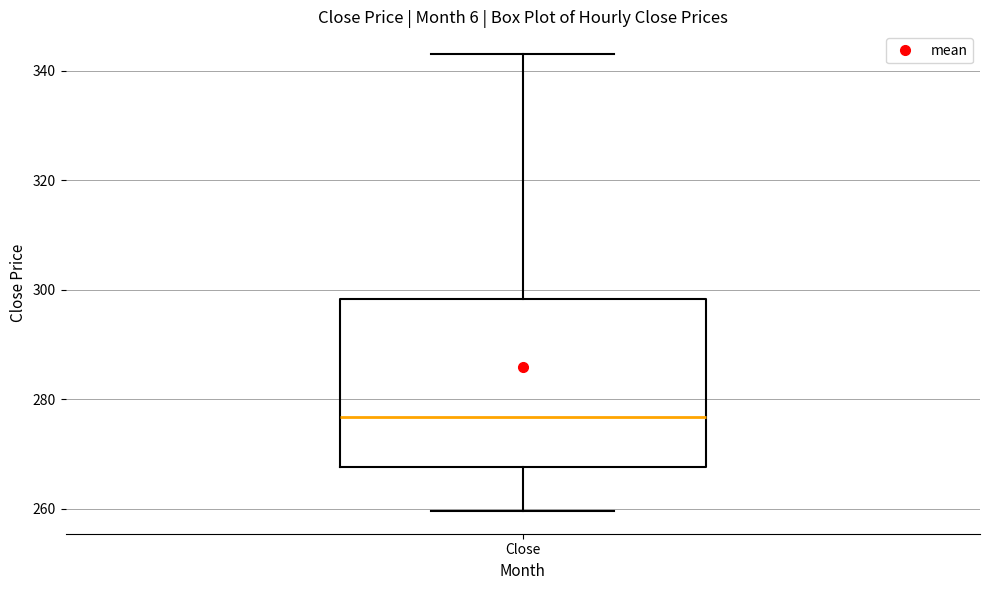

Transcribe this box plot: give where the median line is, the range the box spans, and where the two whiskers end, as read against the y-axis. The values are not printed on the chart, so give them approximately, as read against the axis.

median 276, box 268 to 298, whiskers 260 to 344